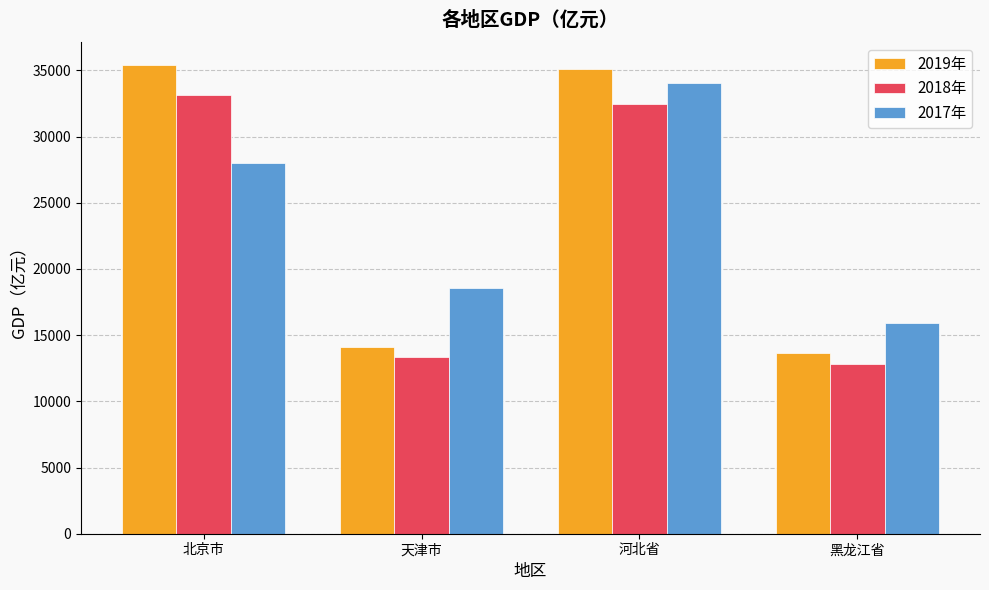

The 2019年 series shows 62019.4 at 北京市. True or false?

False